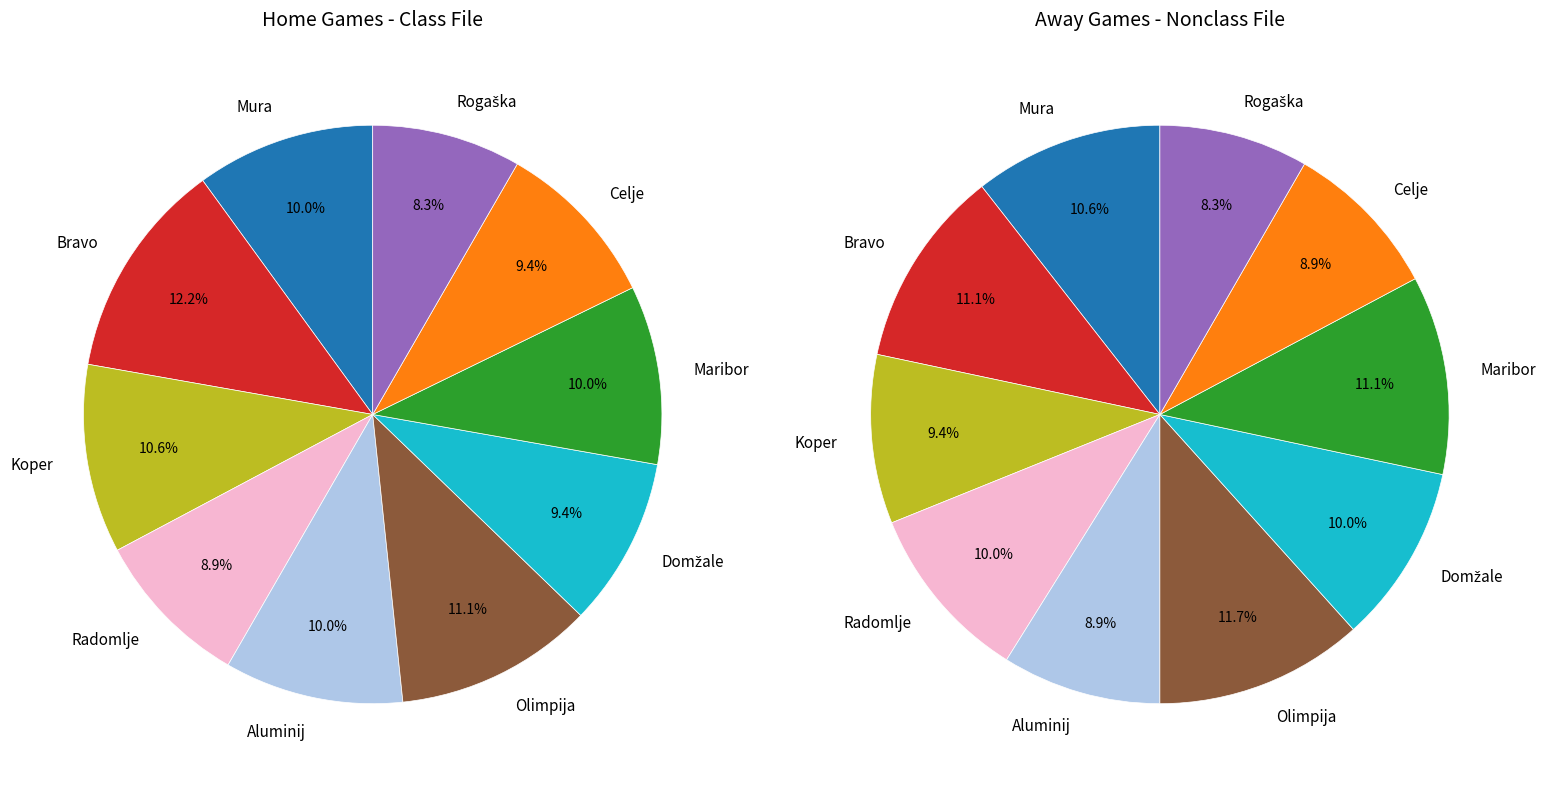

Rank the series at 6 from highest to lowest value.

values_away, values_home